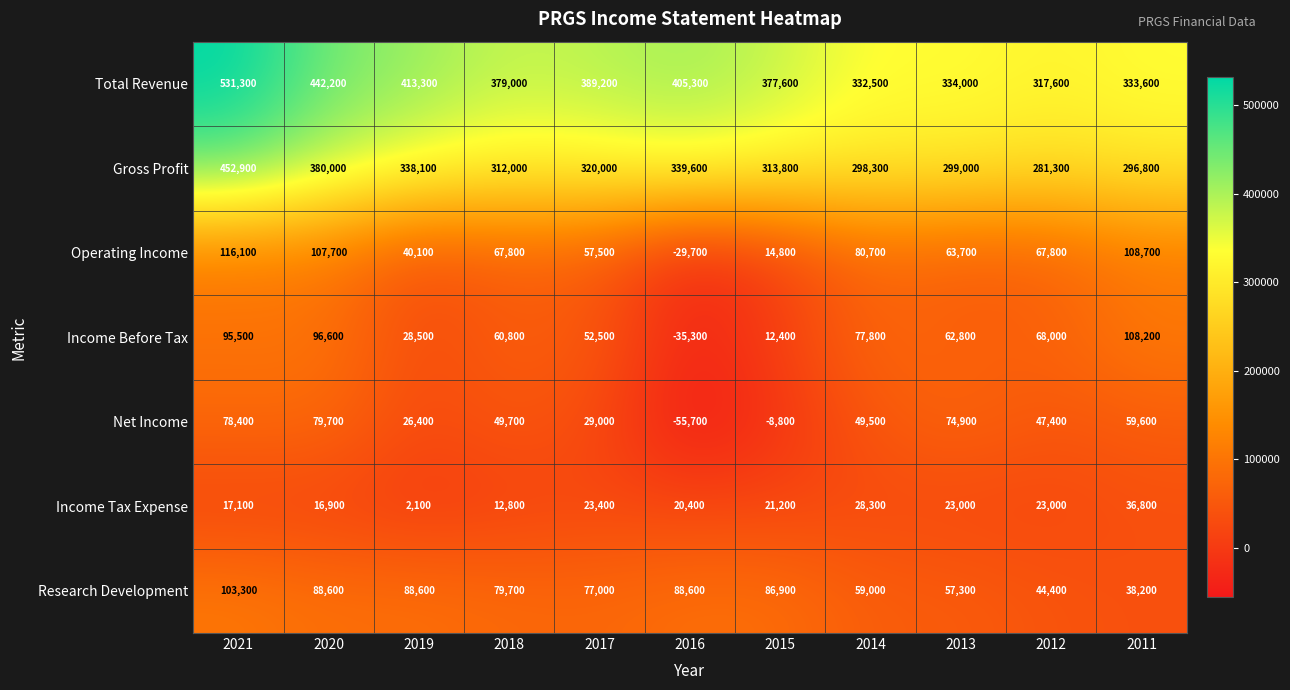

What is the average value of the Total Revenue series?

386873